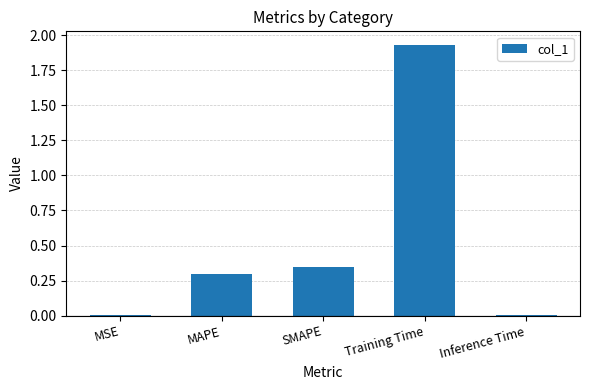

True or false: the data shows 0.1 at MAPE.

False